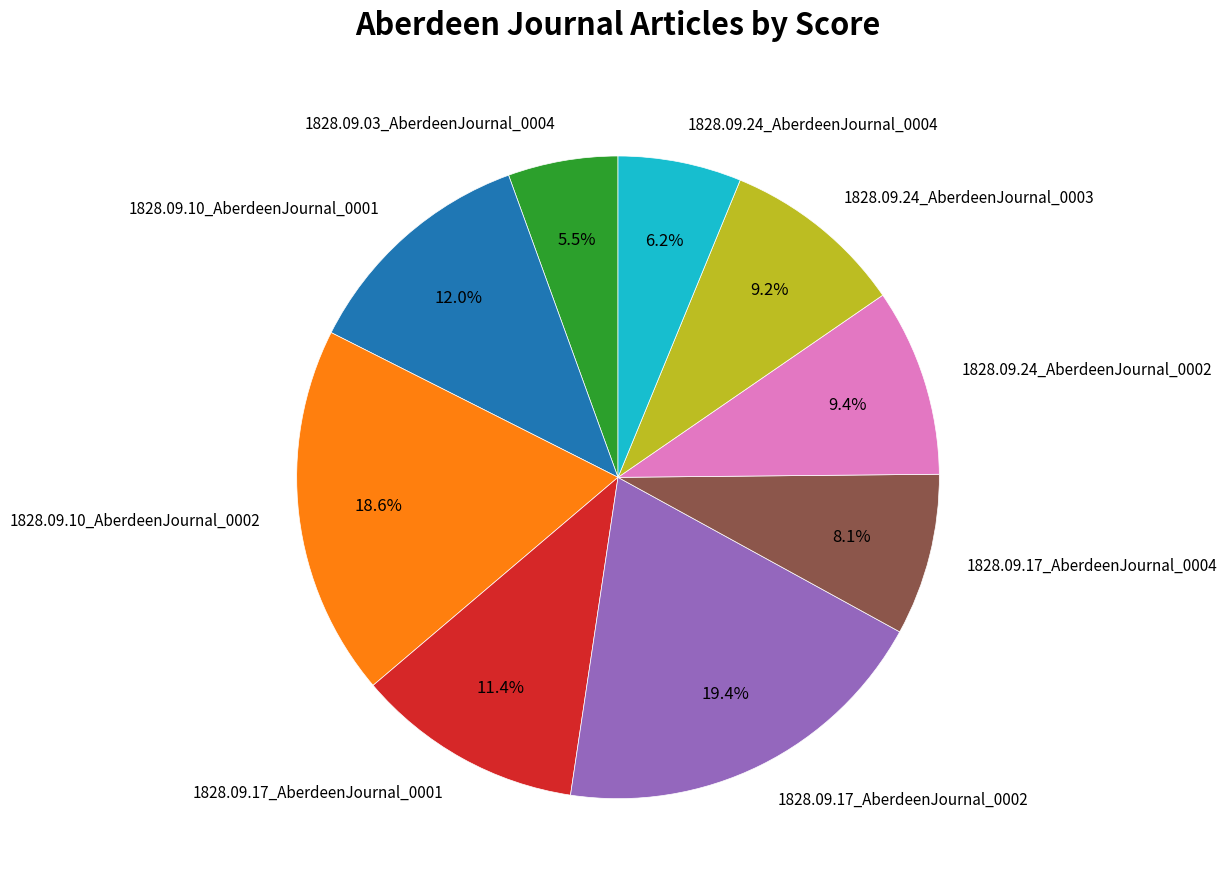

Which slice is the smallest?

1828.09.03_AberdeenJournal_0004